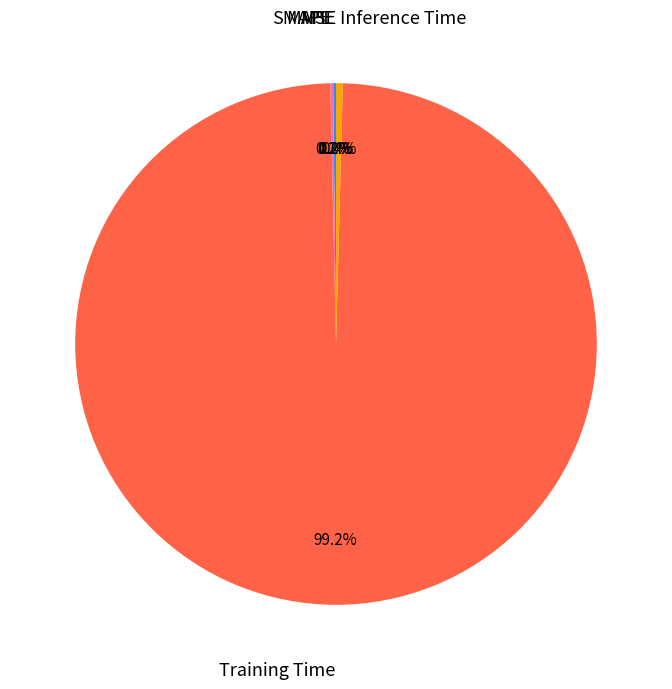

Does Training Time account for over 50% of the chart?

Yes